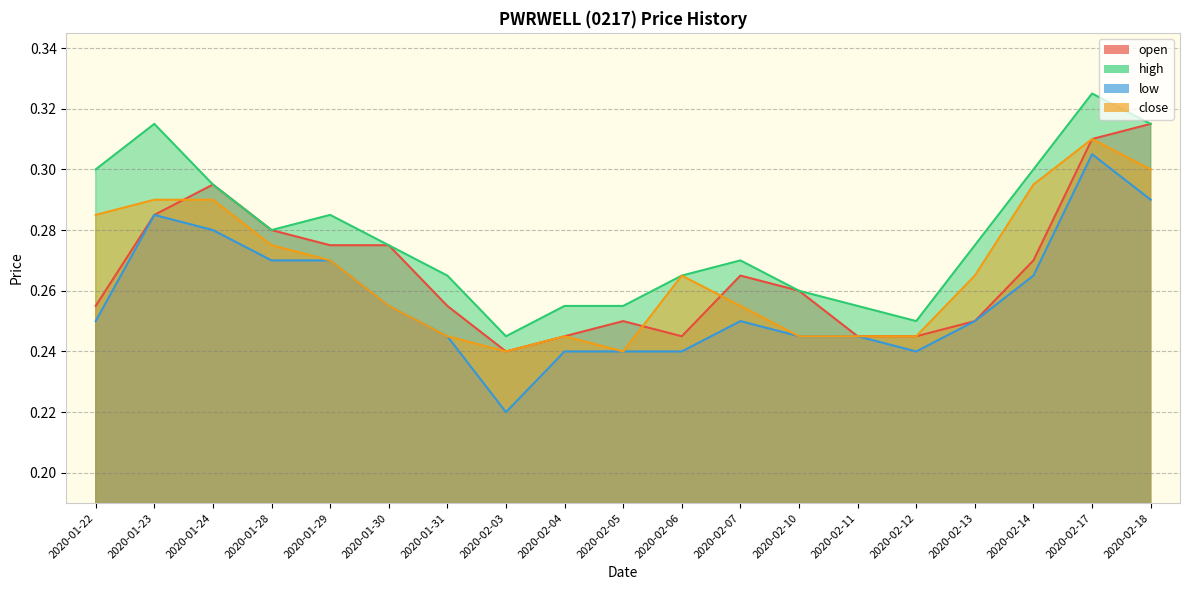

True or false: low and close cross at least once.

False